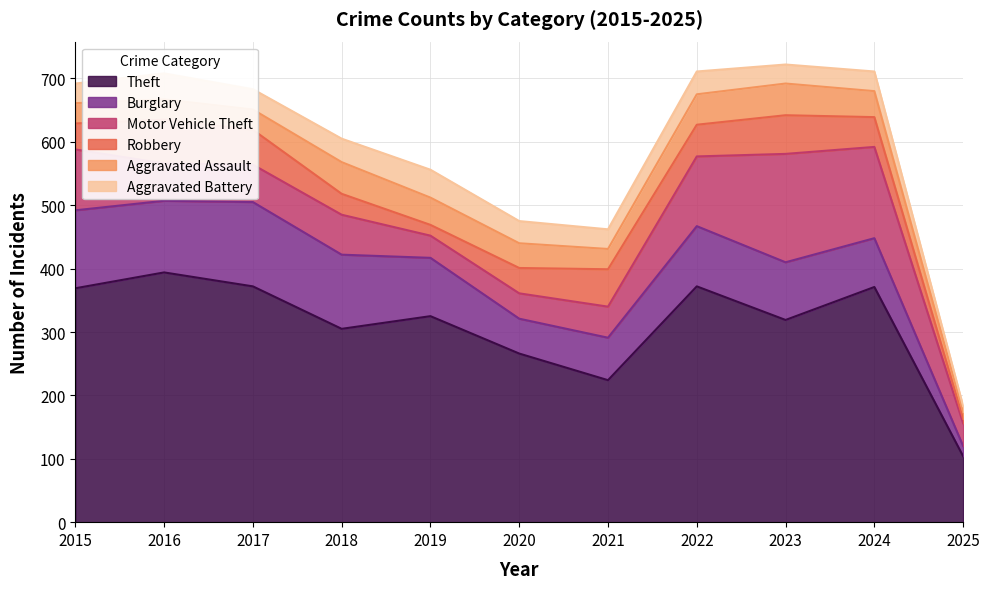

What is the sum of all Aggravated Battery values?

357